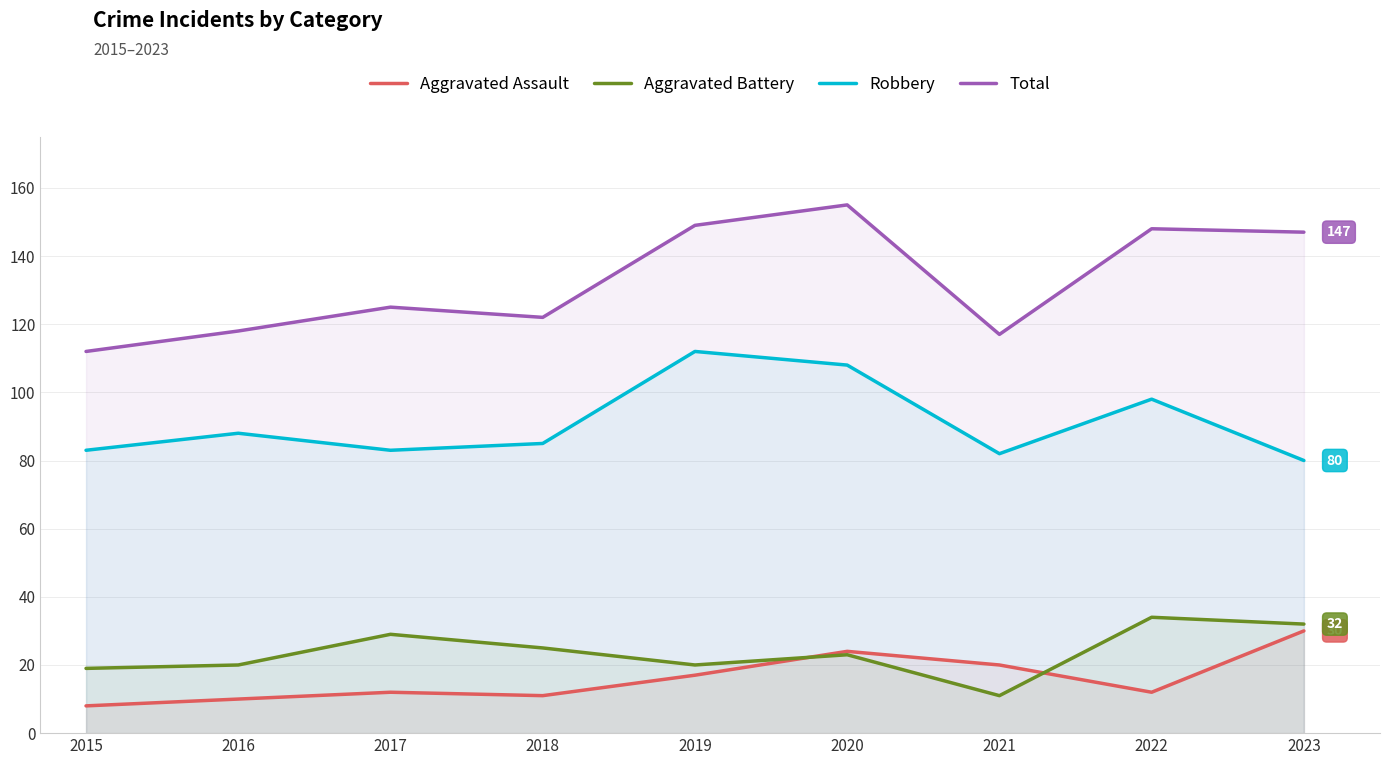

What is the difference between the maximum and minimum values in the Aggravated Battery series?

23